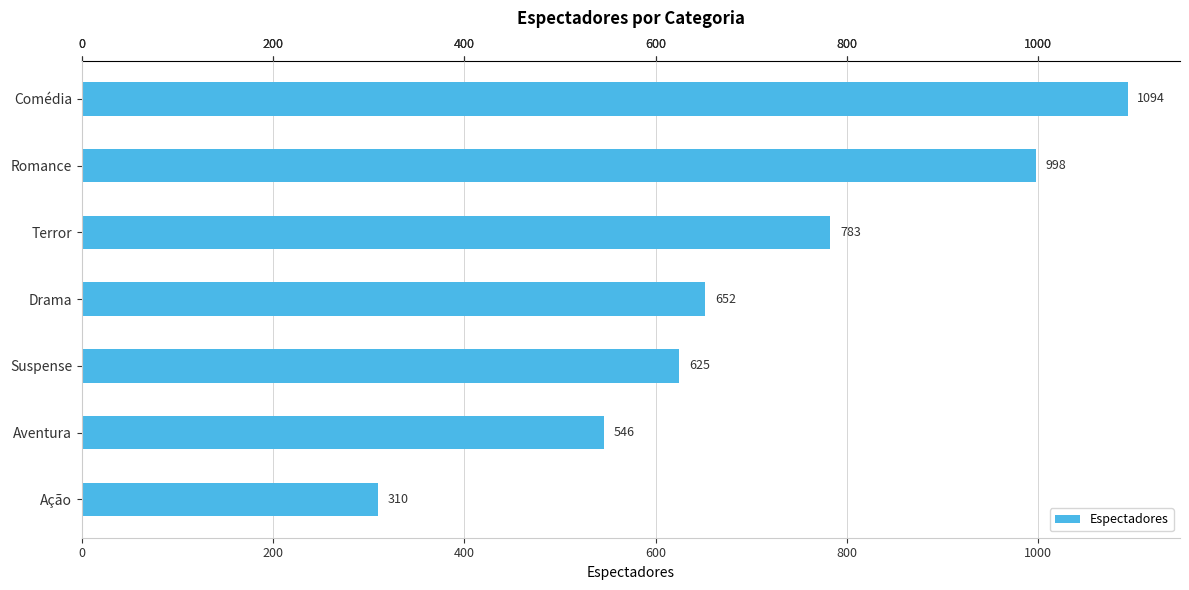

Which has a higher value, Ação or Comédia?

Comédia